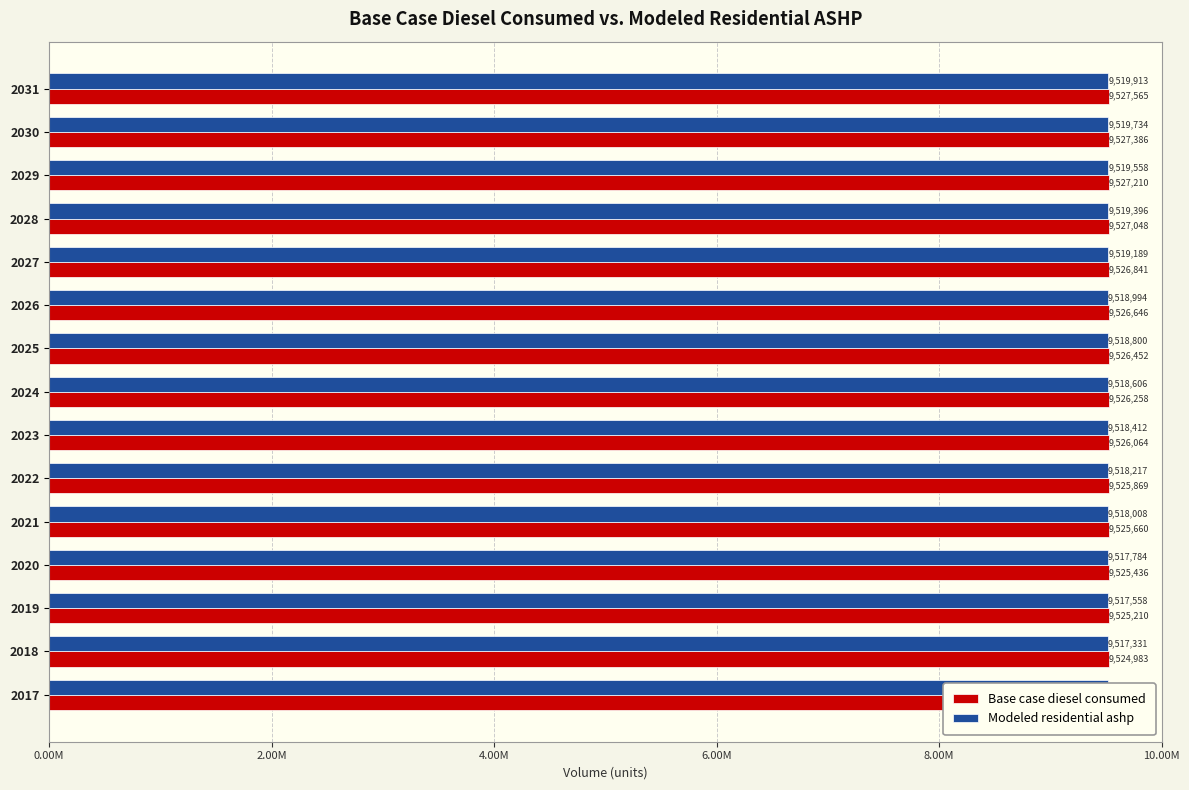

The value of Modeled residential ashp at 2031 is 9519913.3. True or false?

True